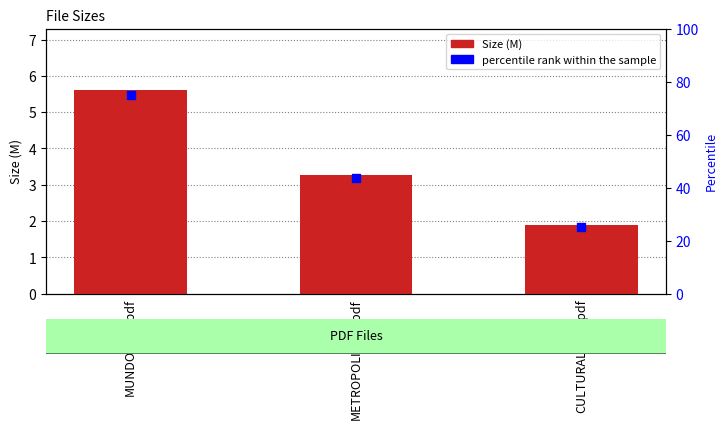

Which series has the widest spread of Y values?

percentile rank